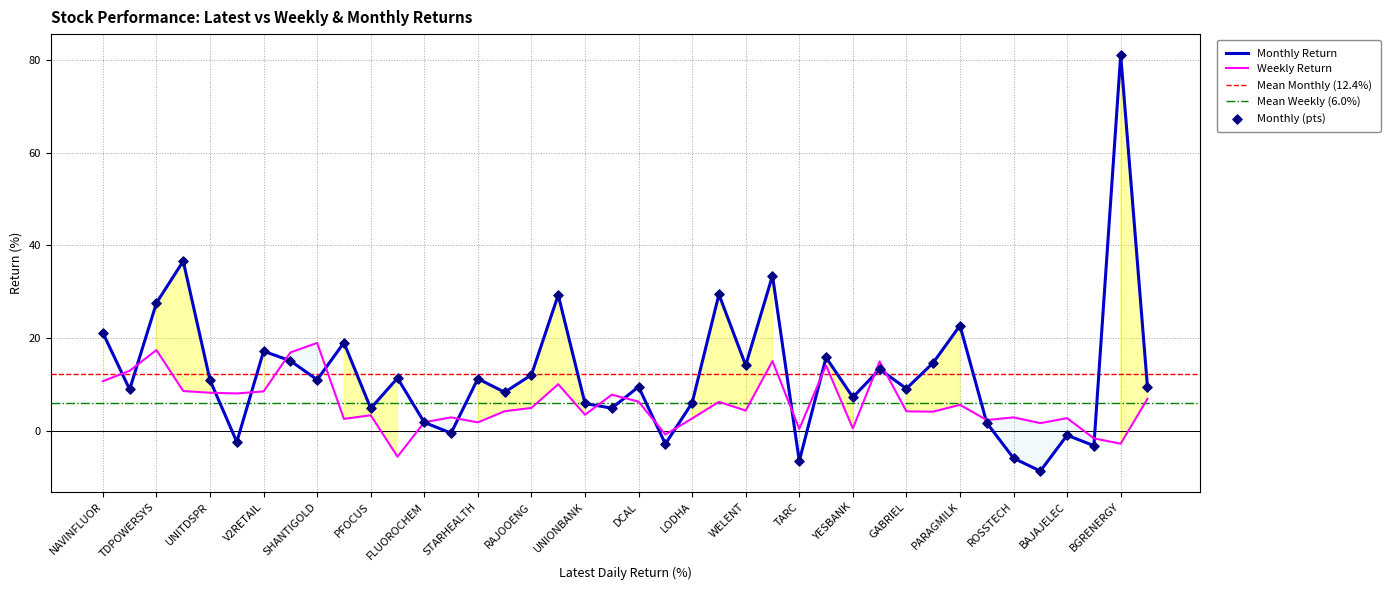

Which series reaches the maximum Y coordinate?

Monthly